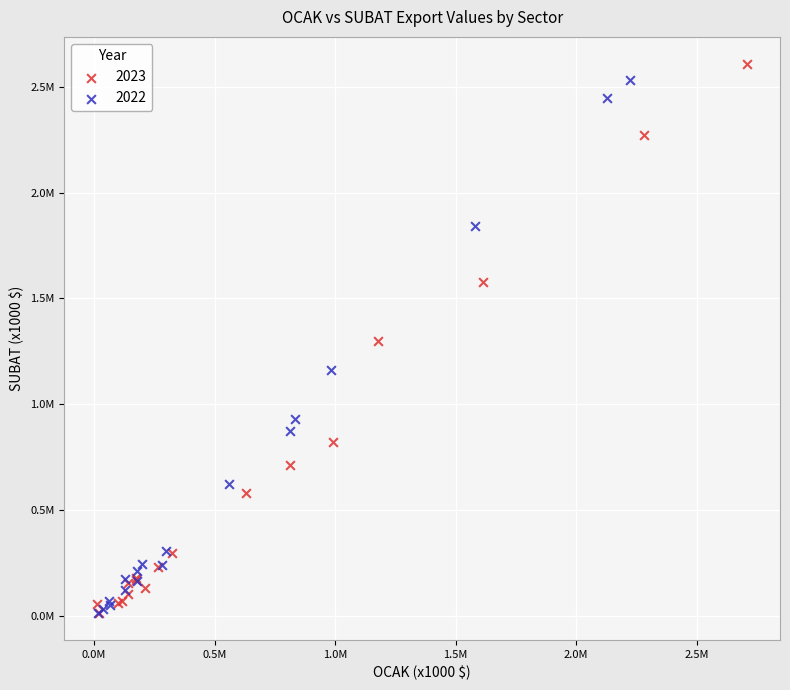

What are all the series names shown in the legend?

2023, 2022